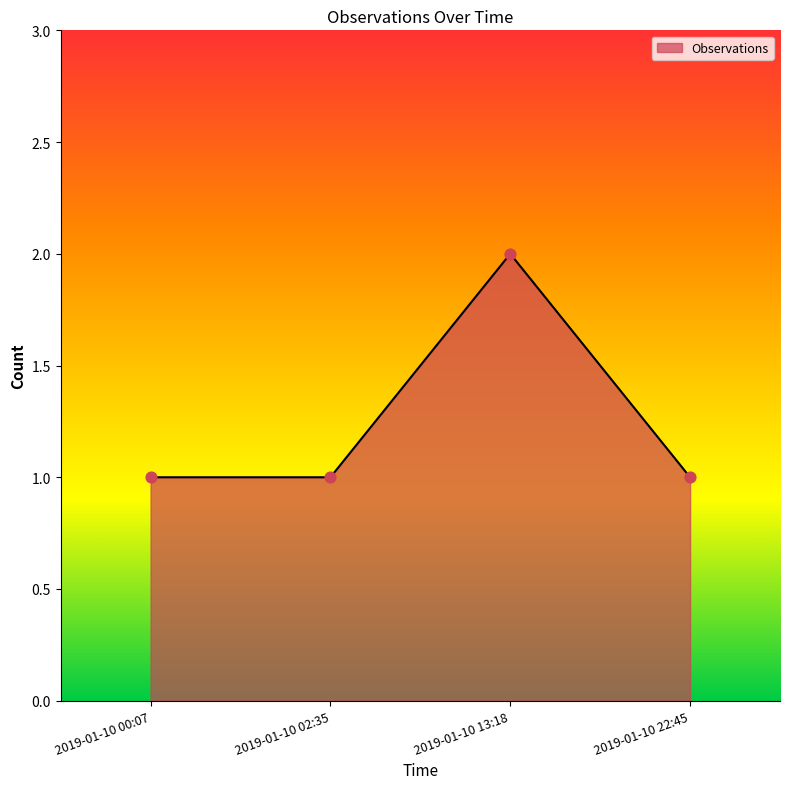

Approximately how many times larger is the value at 2019-01-10 00:07 compared to 2019-01-10 13:18?

0.5